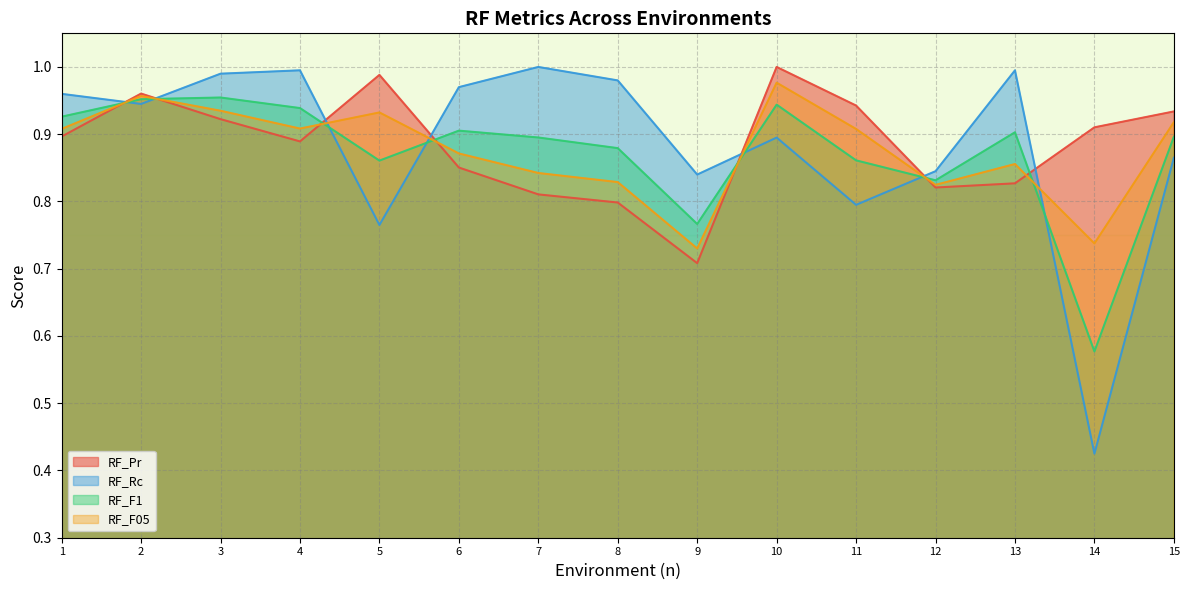

What is the spread (max minus min) of values at 6?

0.1